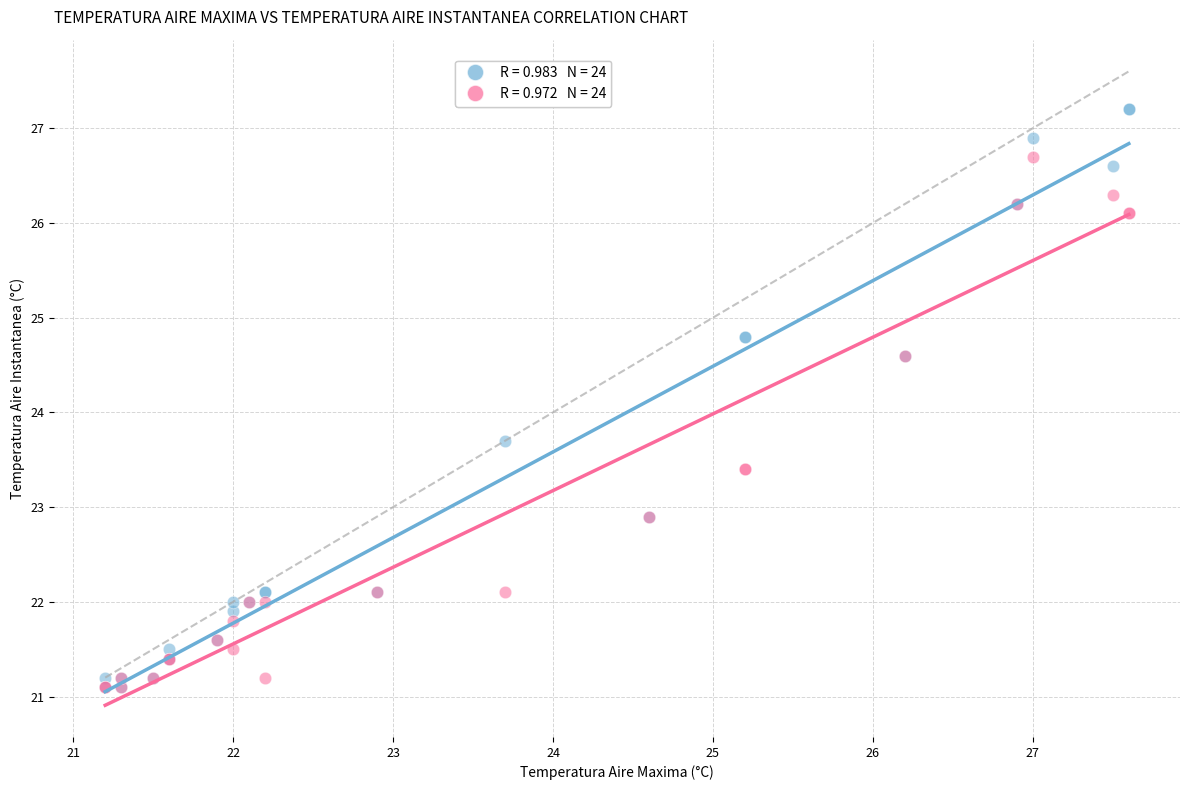

Across all series, what Y value is closest to 24?

23.7